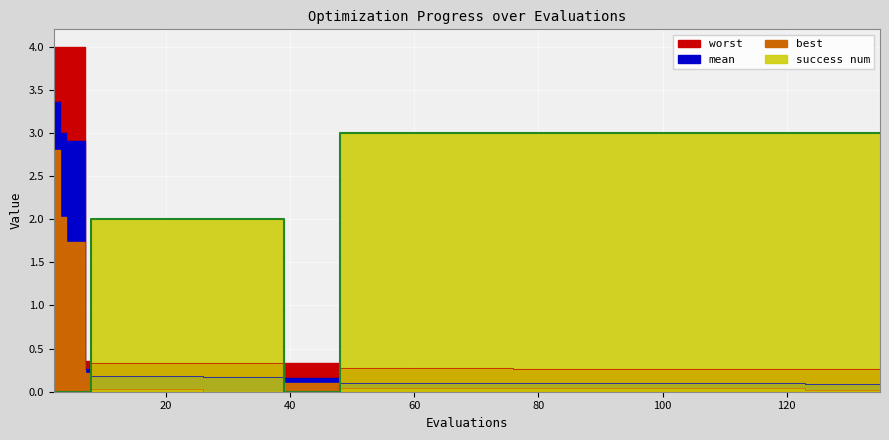

Is it true that mean equals 0.3 at 24?

False